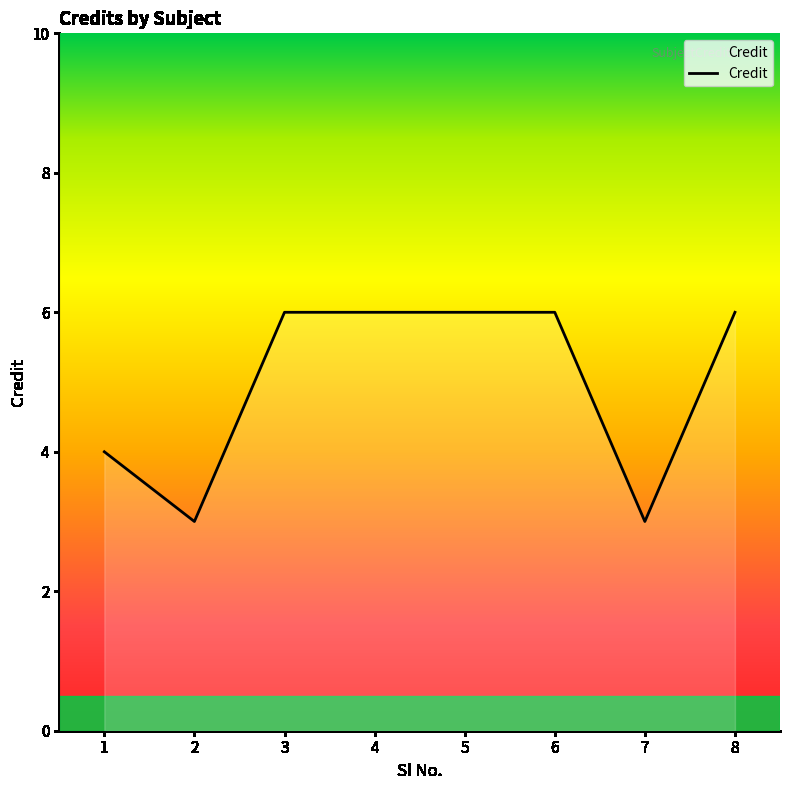

Read the value at 3.

6